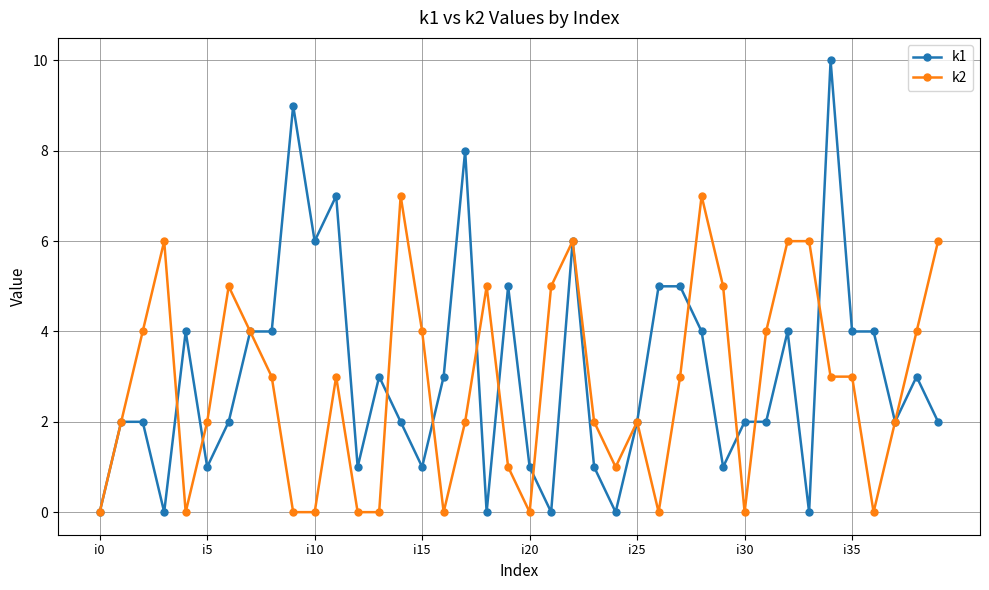

Rank the series by their maximum value, from lowest to highest.

k2, k1